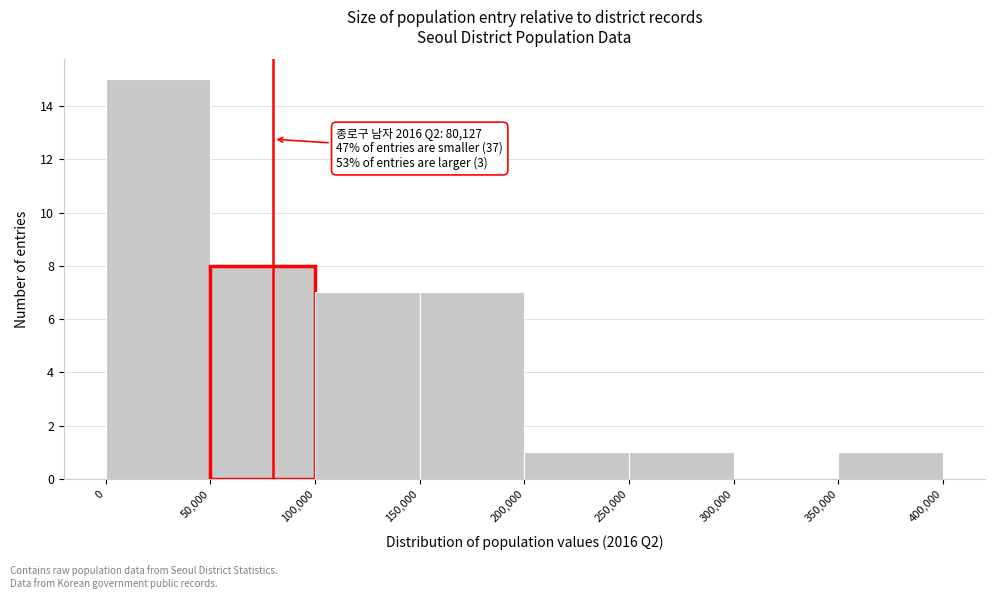

Over which range of the x-axis is the bar tallest?

0 to 50,000